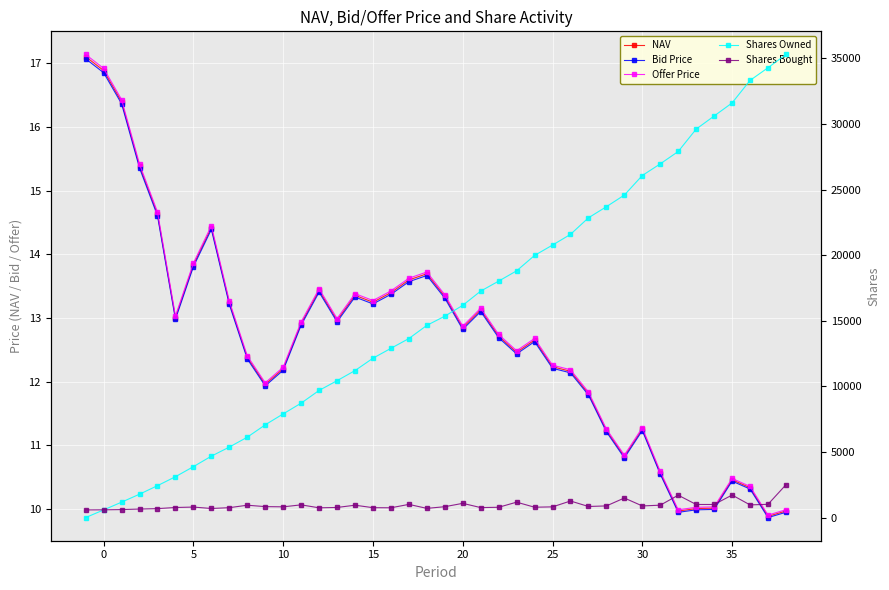

True or false: Shares Bought and Offer Price intersect in this chart.

False